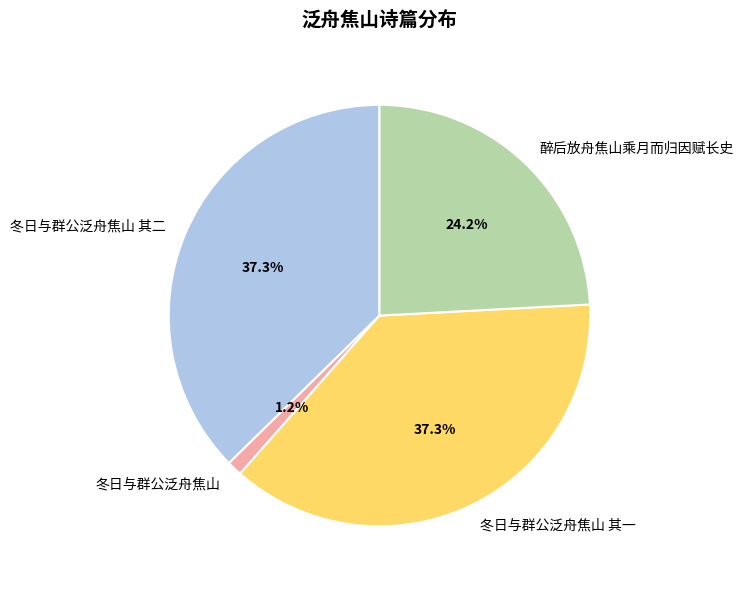

Is there a majority slice in this chart?

No